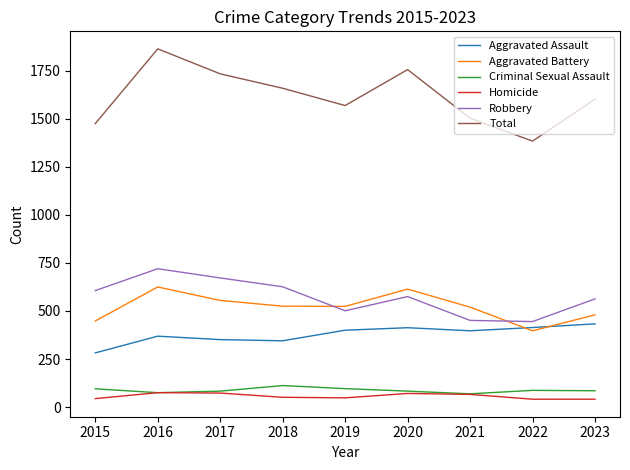

The Robbery series shows 233 at 2016. True or false?

False